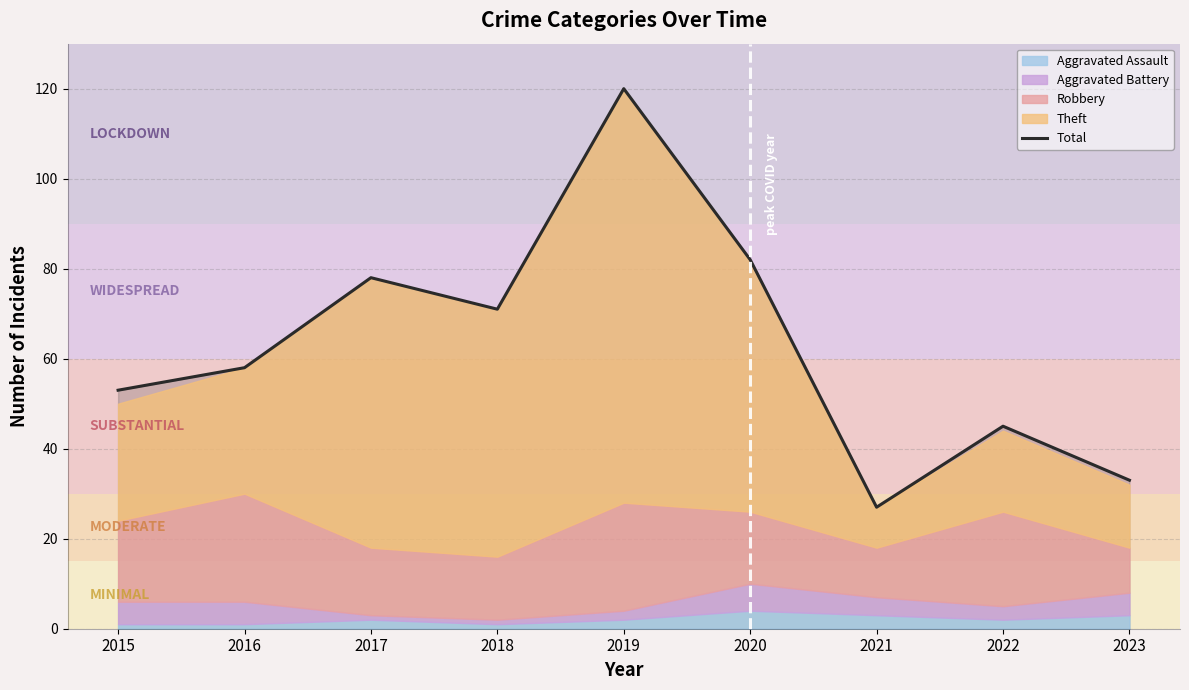

Reading right to left, list all the values displayed in this chart.

2023=33	2022=45	2021=27	2020=82	2019=120	2018=71	2017=78	2016=58	2015=53